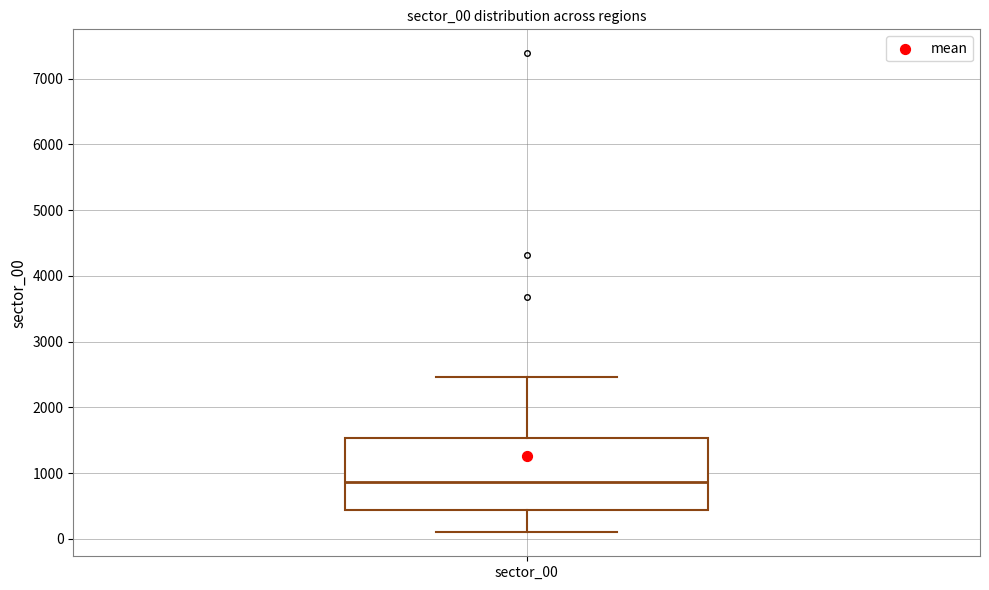

Read this box plot against the y-axis: the position of the median line, the range covered by the box, and the ends of both whiskers. The values are not printed on the chart, so give them approximately, as read against the axis.

median 900, box 400 to 1500, whiskers 100 to 2500